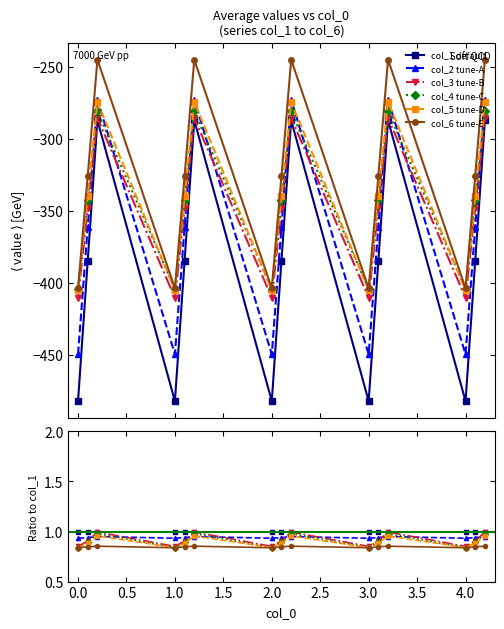

True or false: col_6 tune-E and col_3 tune-B intersect in this chart.

False